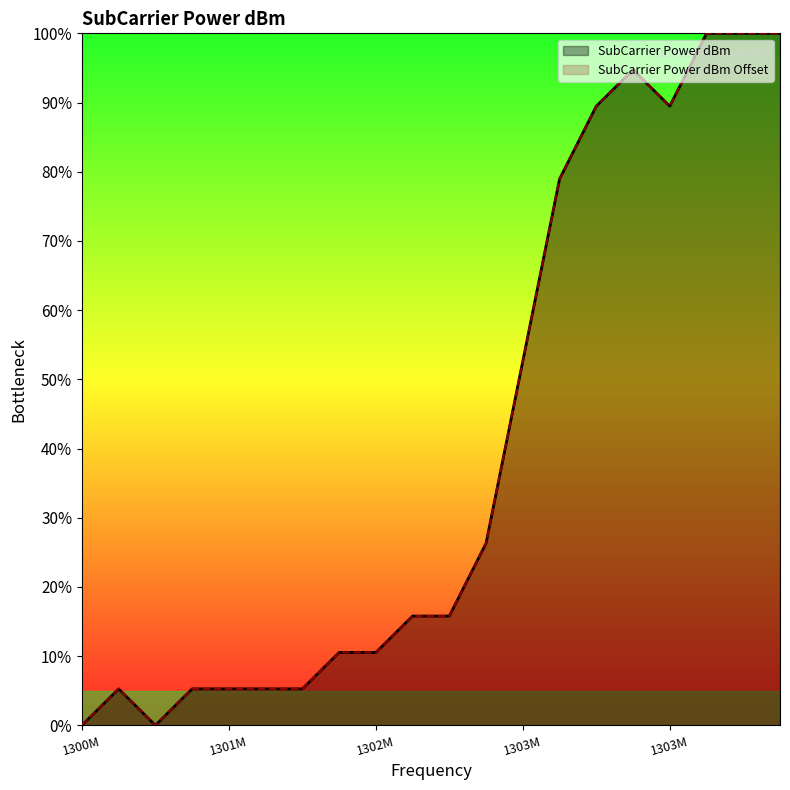

True or false: SubCarrier Power dBm and SubCarrier Power dBm Offset cross at least once.

False